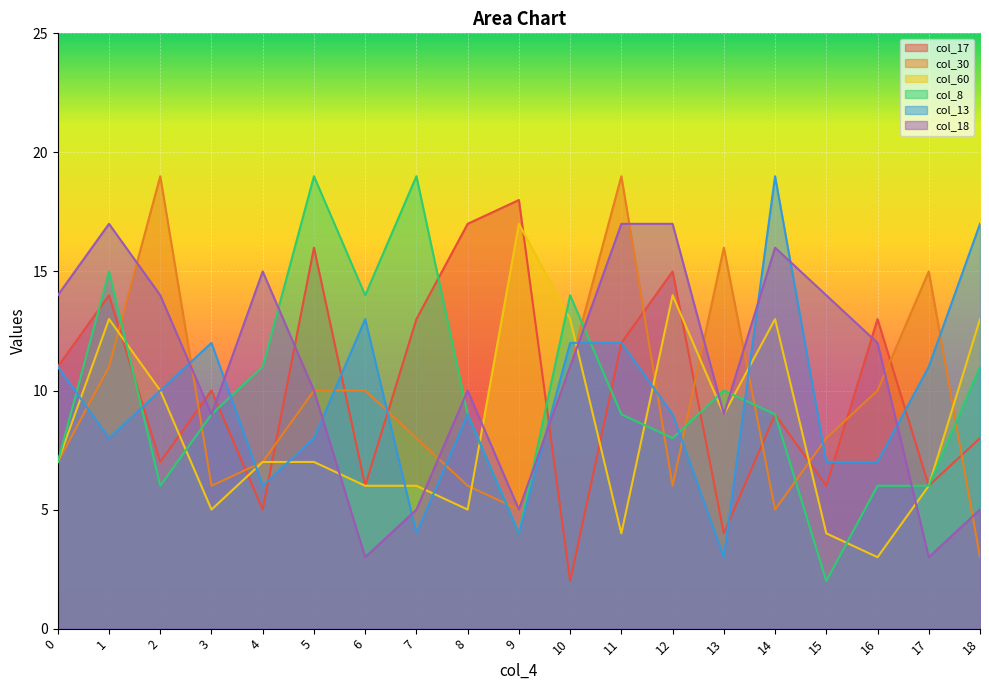

How many lines are shown in the chart?

6